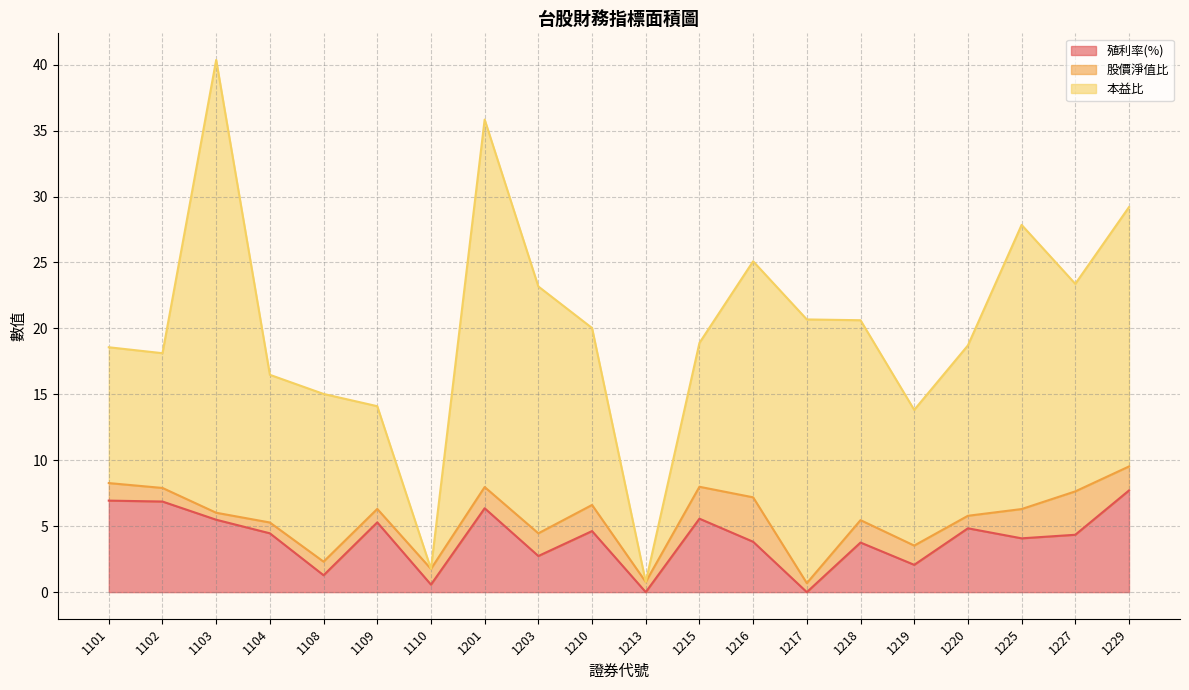

What is the spread (max minus min) of values at 1225?

19.3